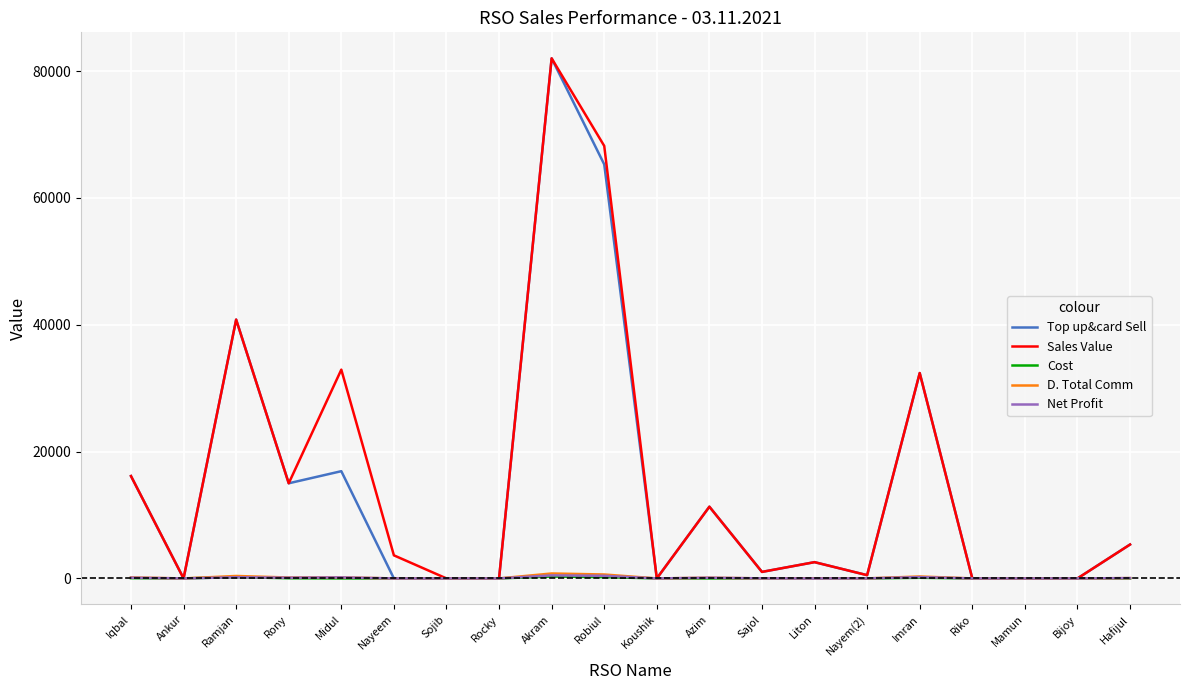

The Top up&card Sell series shows 0.0 at Rocky. True or false?

True